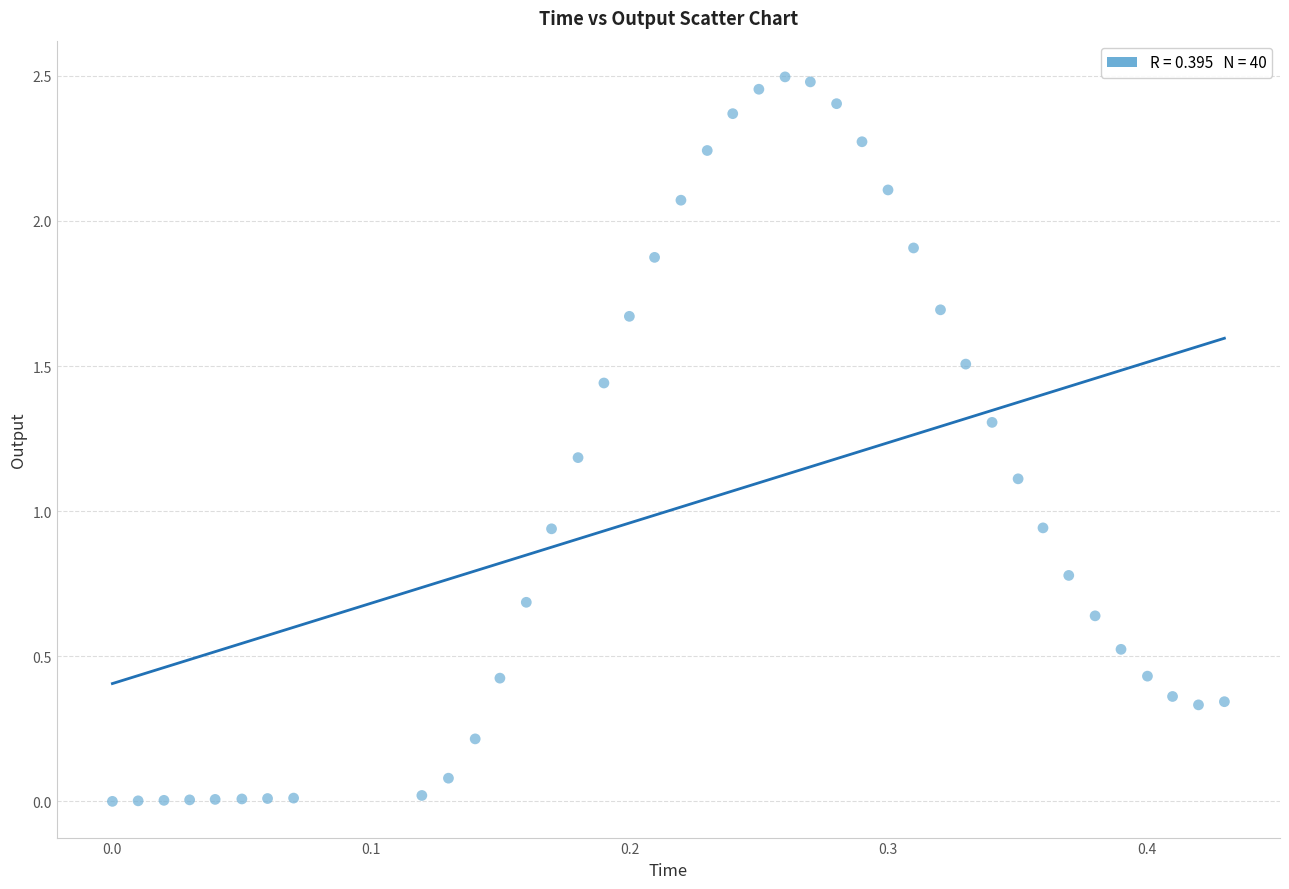

How many points are shown in the scatter plot?

40